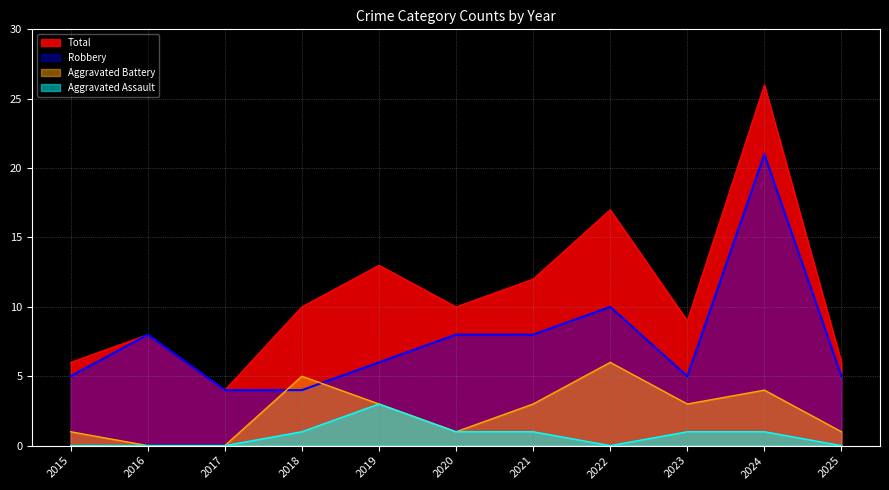

How many categories are shown in the chart?

11